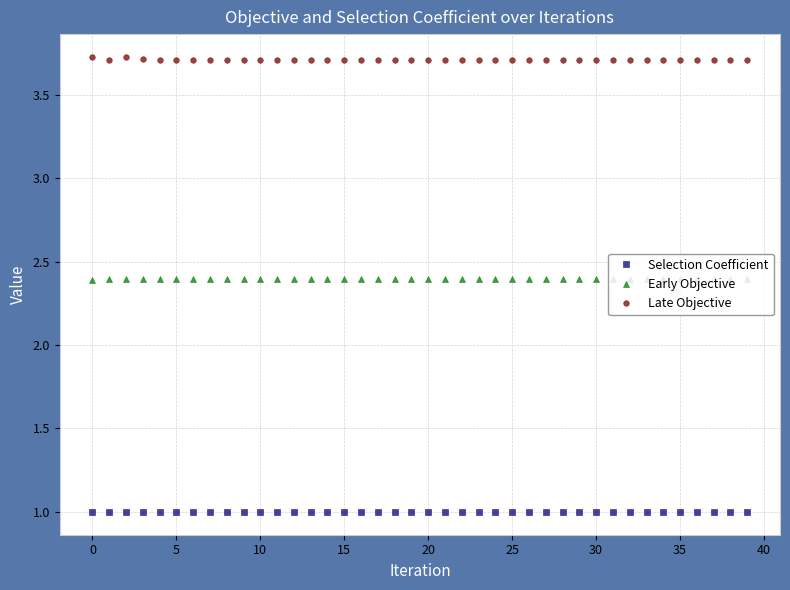

Rank the series by their maximum value, from lowest to highest.

Selection Coefficient, Early Objective, Late Objective